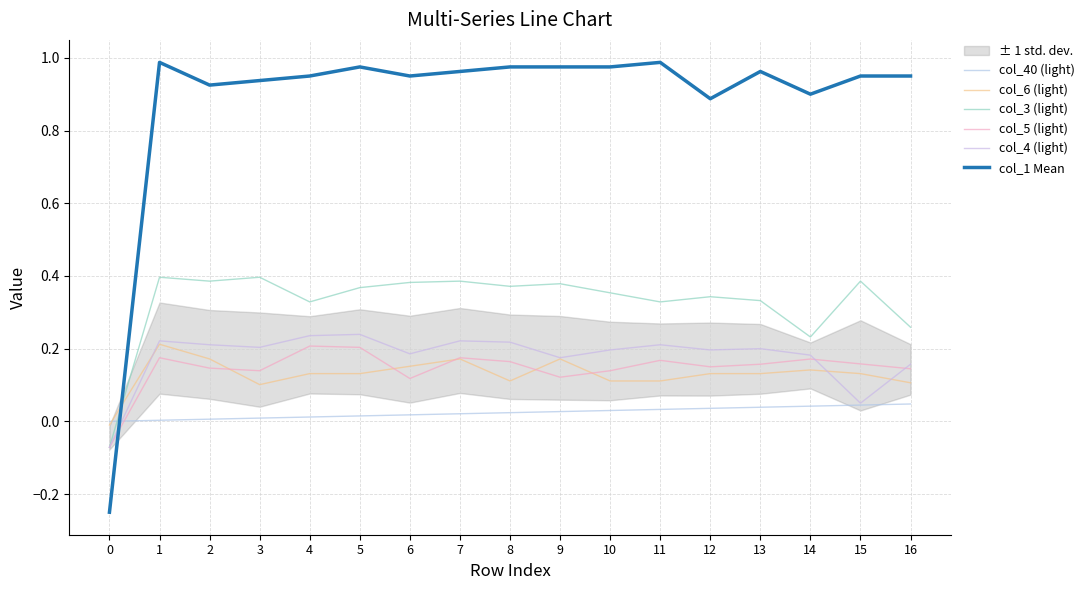

Read the col_5 (light) value at 7.

0.2